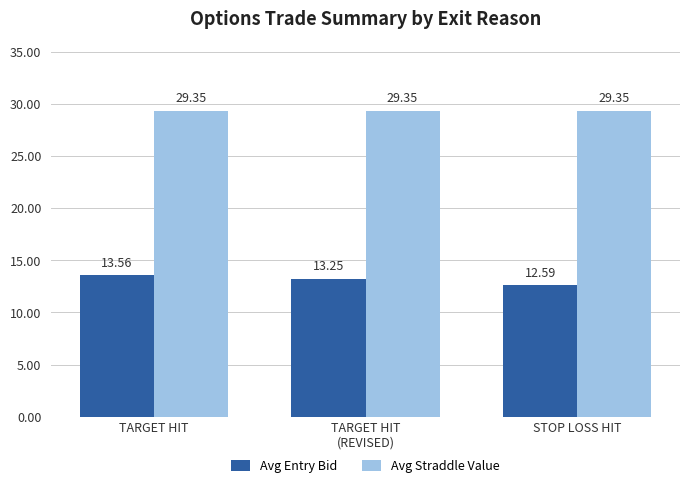

List the series in order of their overall mean, lowest first.

Avg Entry Bid, Avg Straddle Value